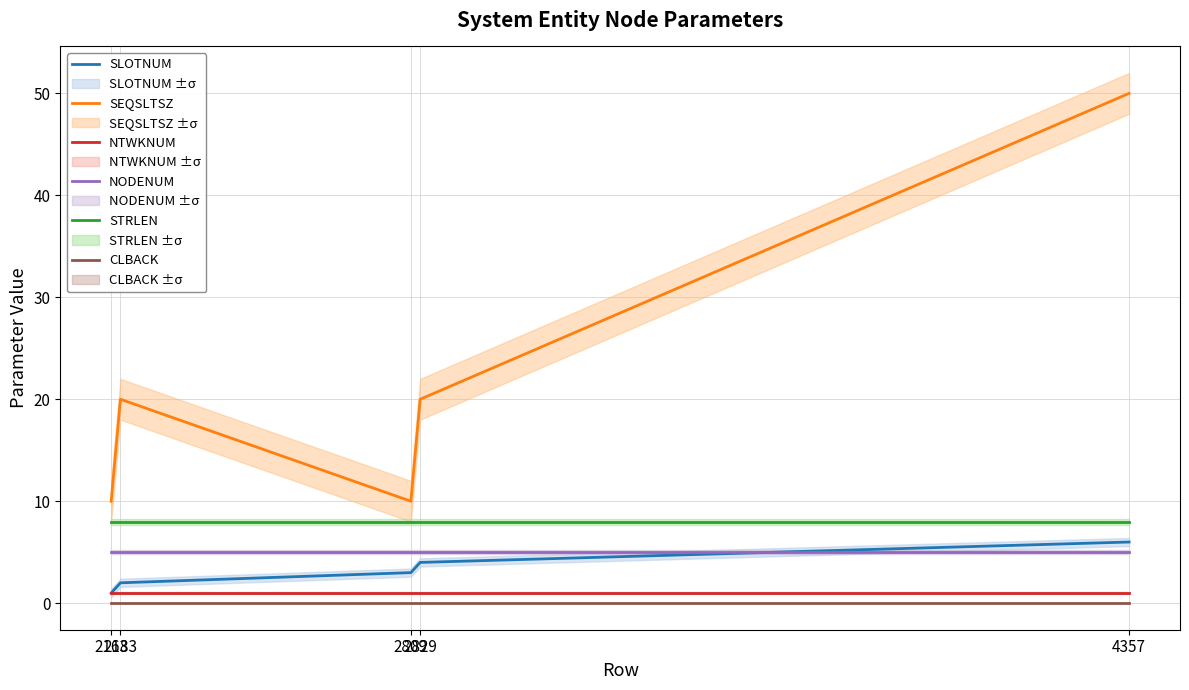

What is the value of the STRLEN point at the 5th from the left?

8